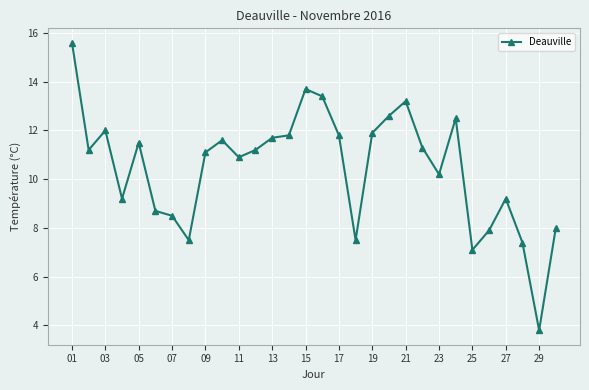

What is the value of the 30th point from the left?

8.0